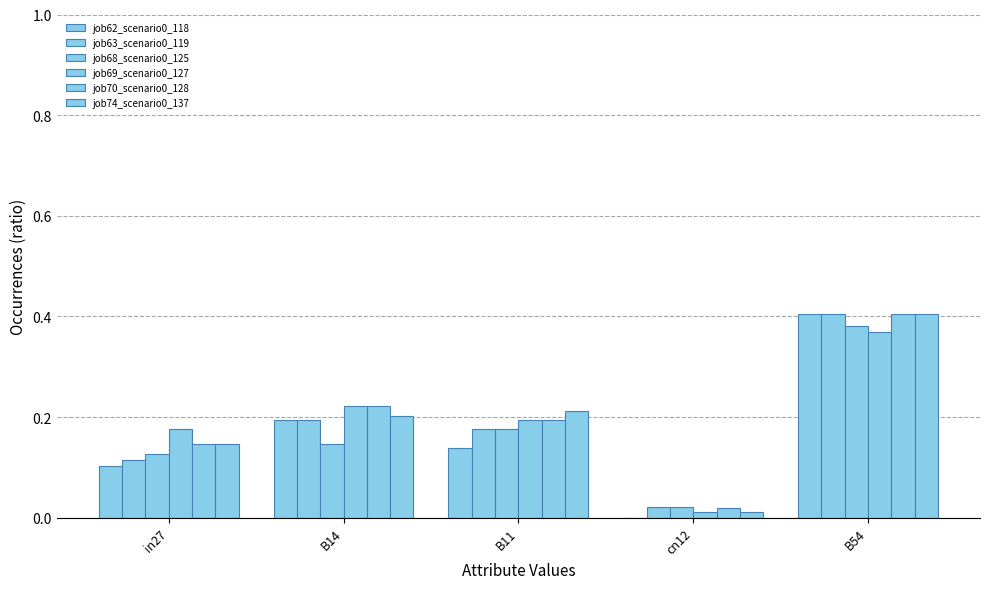

Does the chart contain stacked bars?

No